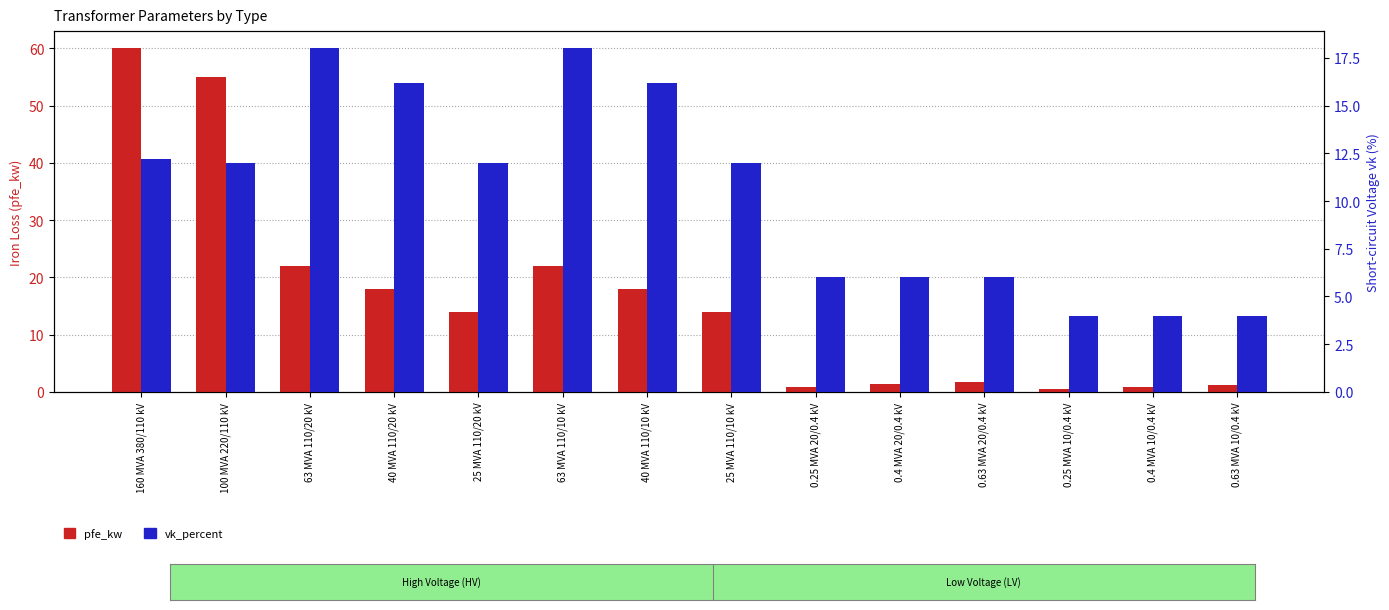

How many values in the pfe_kw series exceed 14?

6